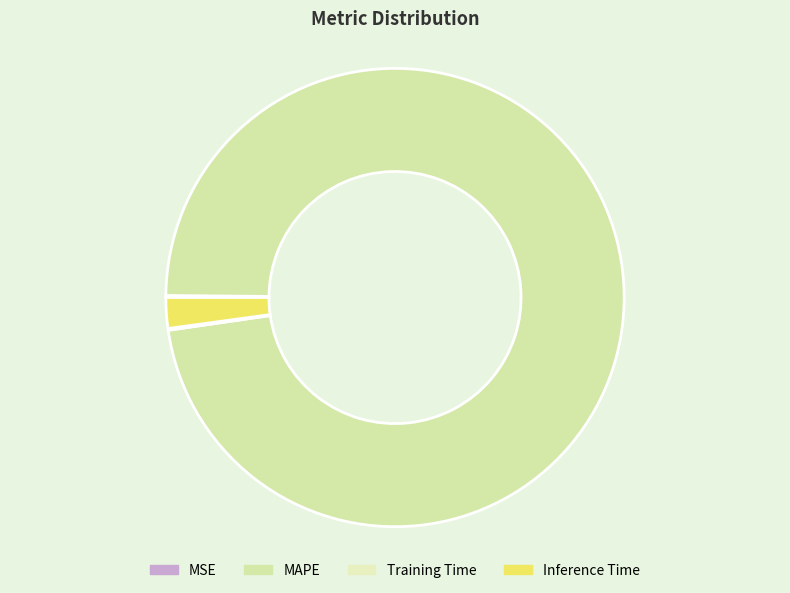

How much of the chart is everything except MSE?

99.9%